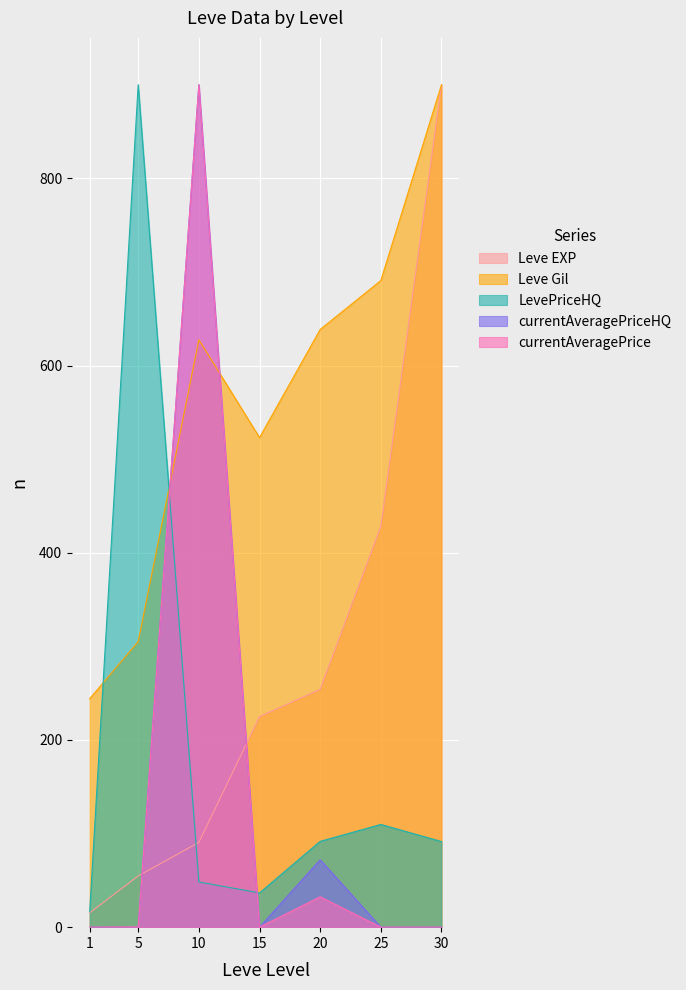

What is the value of the currentAveragePrice point at the 3rd from the left?

900.0